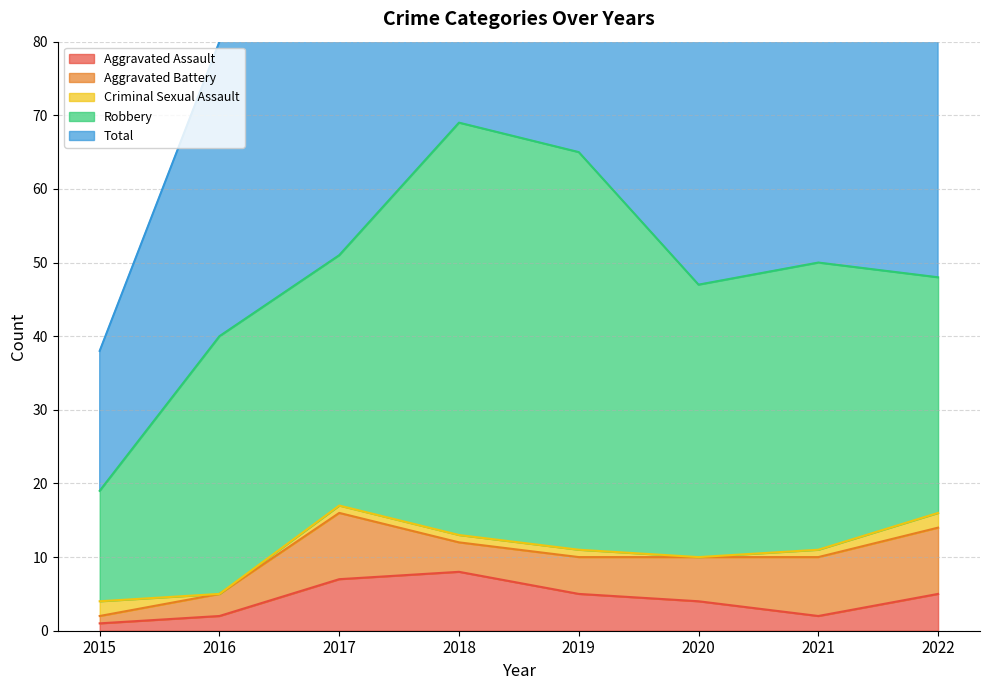

What is the difference between the maximum and minimum values in the Aggravated Battery series?

8